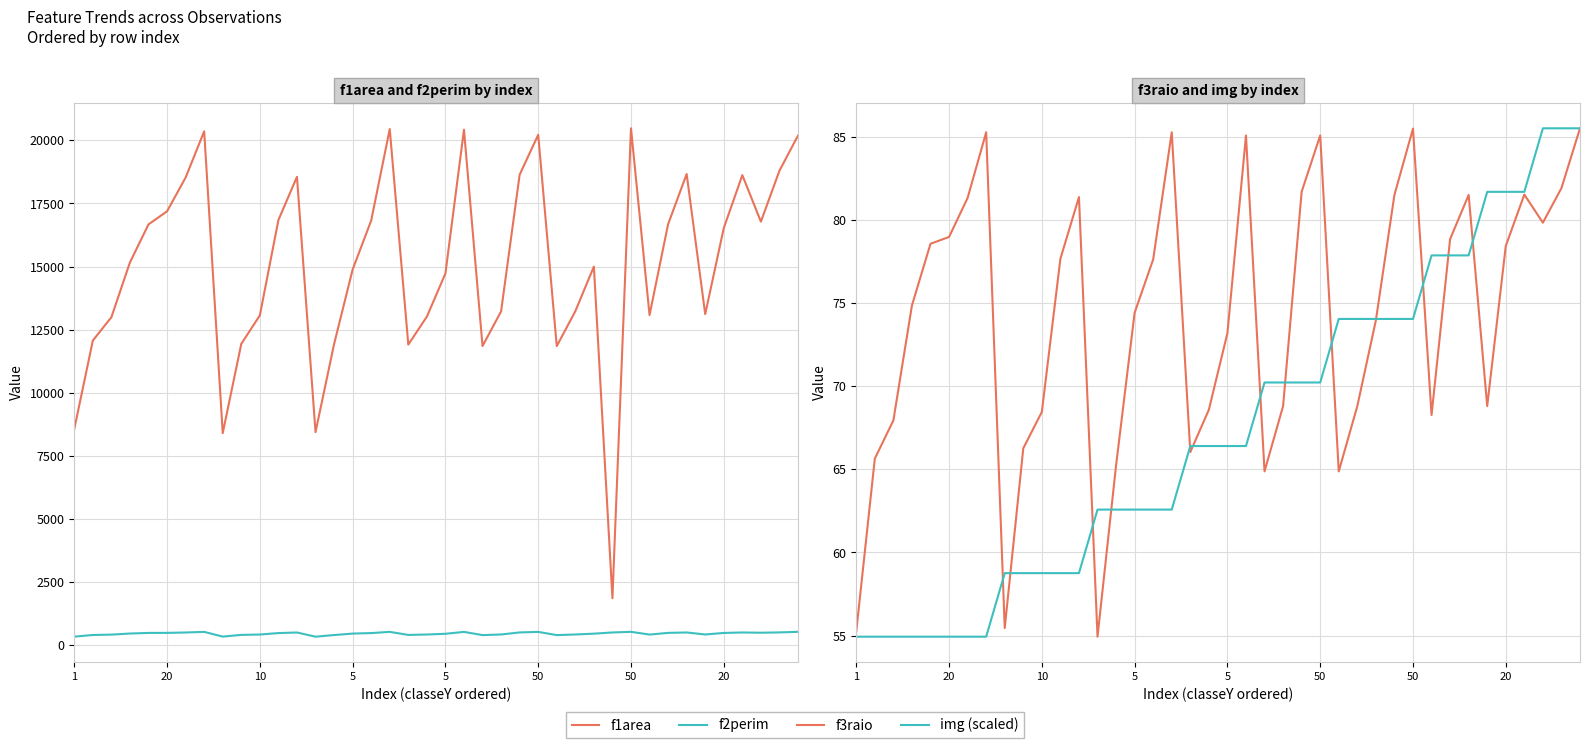

Reading left to right, list all the values displayed in this chart.

f1area: 8567.5	12073.0	12997.0	15167.0	16672.5	17191.0	18528.0	20357.0	8406.5	11941.5	13070.0	16843.0	18556.0	8446.5	11929.5	14884.5	16823.5	20447.0	11912.0	13019.0	14726.0	20423.0	11854.0	13227.5	18640.0	20221.0	11852.0	13233.5	15000.0	1868.0	20477.5	13080.0	16680.5	18668.0	13117.5	16526.0	18623.5	16781.0	18796.5	20190.0
f2perim: 347.1	412.5	427.0	470.4	493.7	496.3	511.0	535.9	348.4	416.4	430.1	488.1	511.4	345.1	409.9	467.7	487.8	535.9	415.0	431.0	459.9	534.7	407.6	432.4	513.4	534.7	407.6	432.4	464.8	512.2	537.3	429.0	495.5	512.2	432.4	492.9	512.3	501.7	514.8	537.4
f3raio: 55.2	65.7	68.0	74.9	78.6	79.0	81.3	85.3	55.5	66.3	68.5	77.7	81.4	54.9	65.2	74.4	77.6	85.3	66.0	68.6	73.2	85.1	64.9	68.8	81.7	85.1	64.9	68.8	74.0	81.5	85.5	68.3	78.9	81.5	68.8	78.5	81.5	79.8	81.9	85.5
img (scaled): 54.9	54.9	54.9	54.9	54.9	54.9	54.9	54.9	58.8	58.8	58.8	58.8	58.8	62.6	62.6	62.6	62.6	62.6	66.4	66.4	66.4	66.4	70.2	70.2	70.2	70.2	74.1	74.1	74.1	74.1	74.1	77.9	77.9	77.9	81.7	81.7	81.7	85.5	85.5	85.5